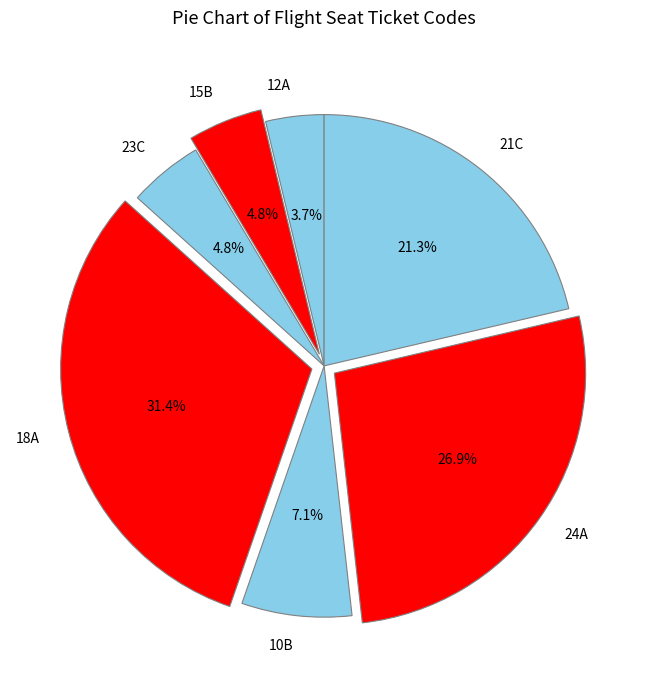

True or false: 24A accounts for 27% of the total.

True